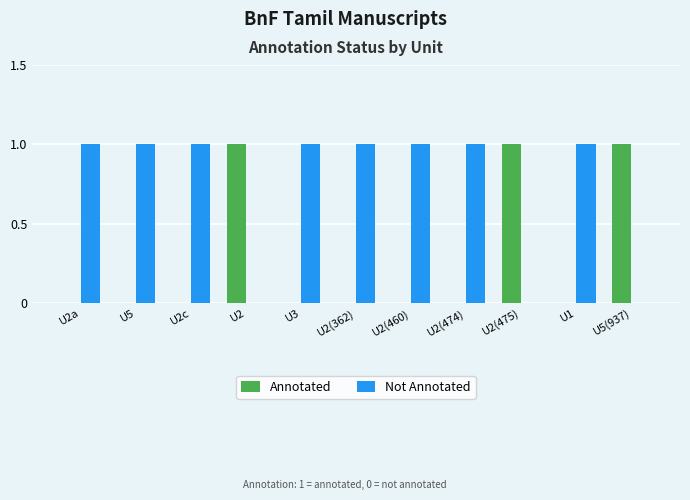

True or false: Not Annotated has a value of 1 at U2a.

True